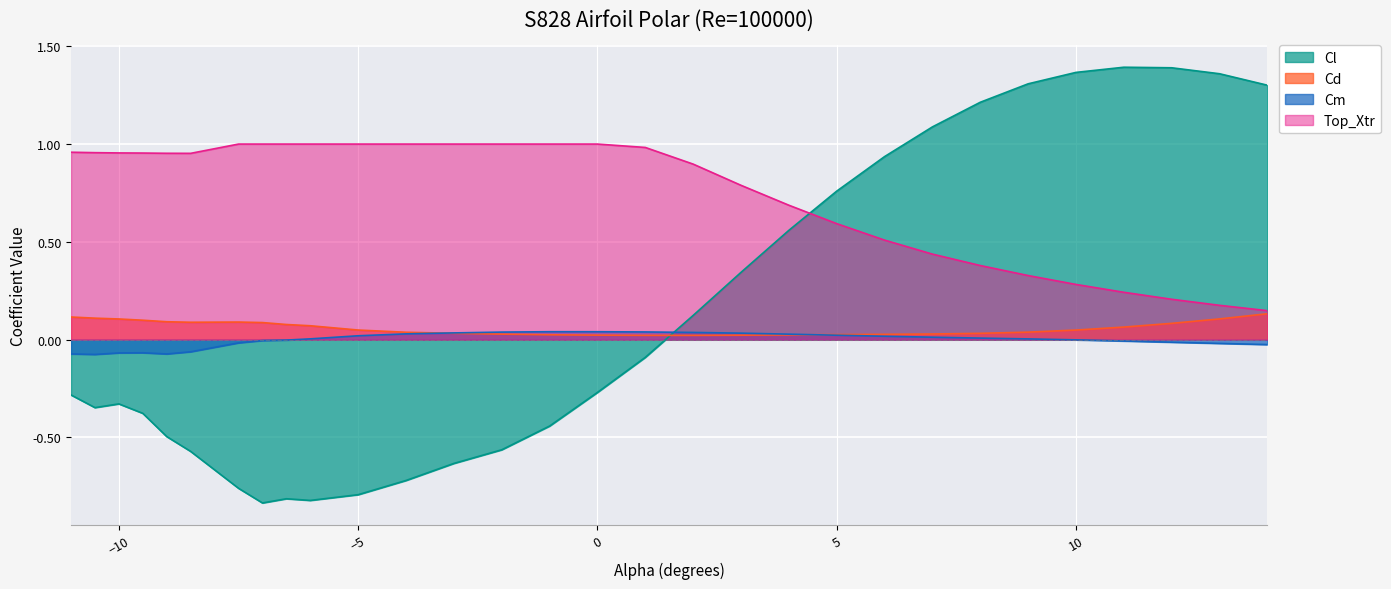

Does the chart display data point markers on the line(s)?

No